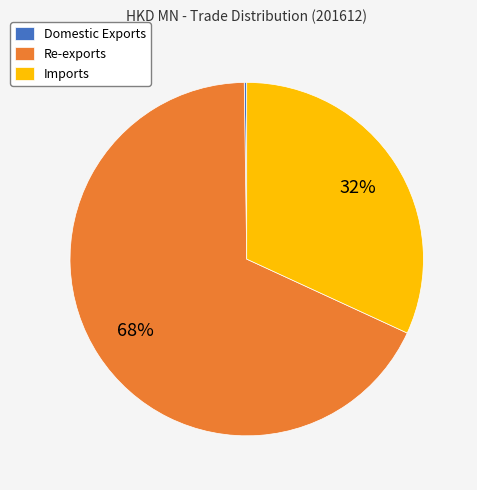

Is Re-exports the majority of the pie?

Yes